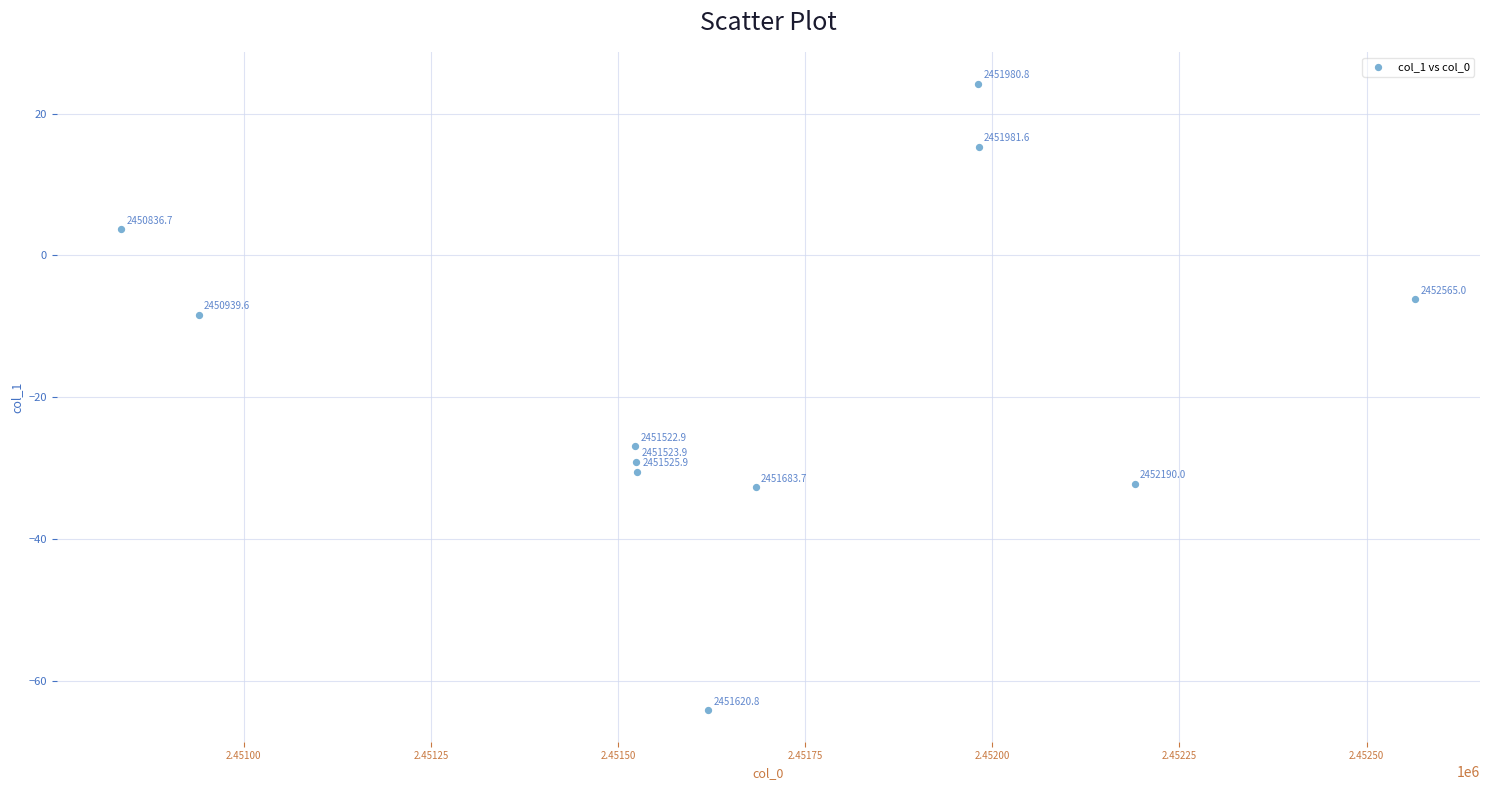

What is the average Y value?

-17.0